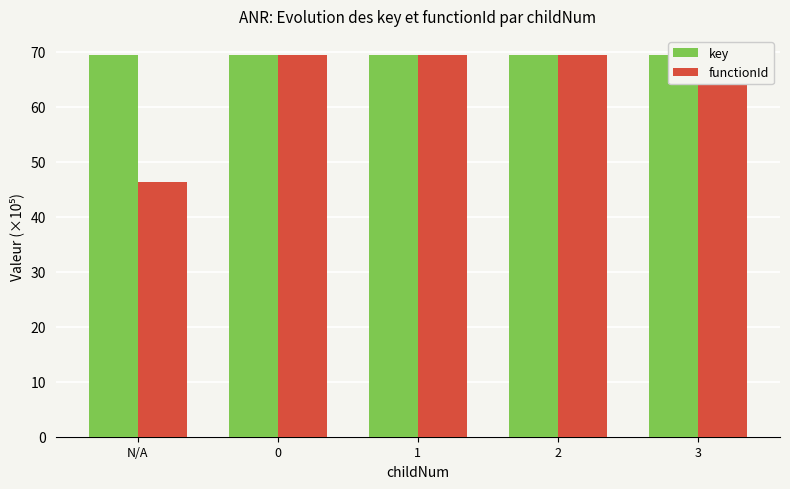

At 2, list the series in order from smallest to largest.

functionId, key